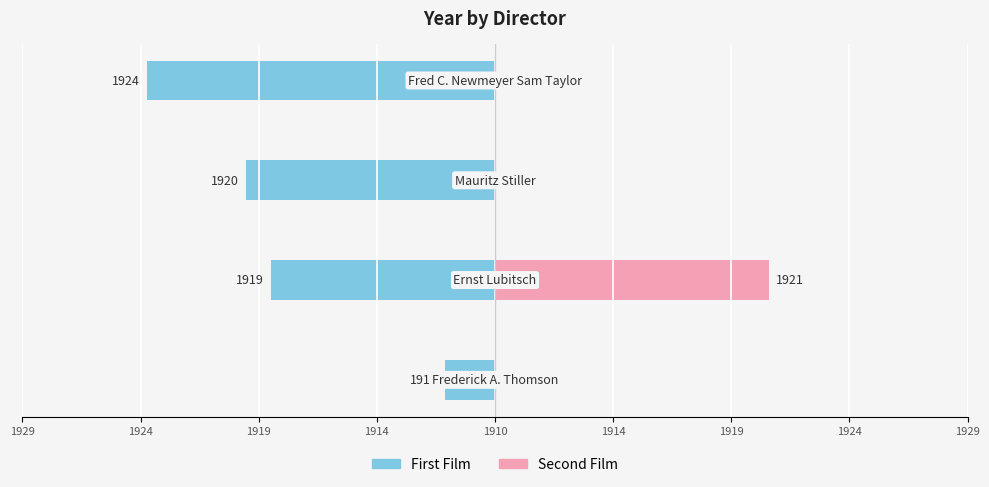

What is the total value across all series at 1919?

-10